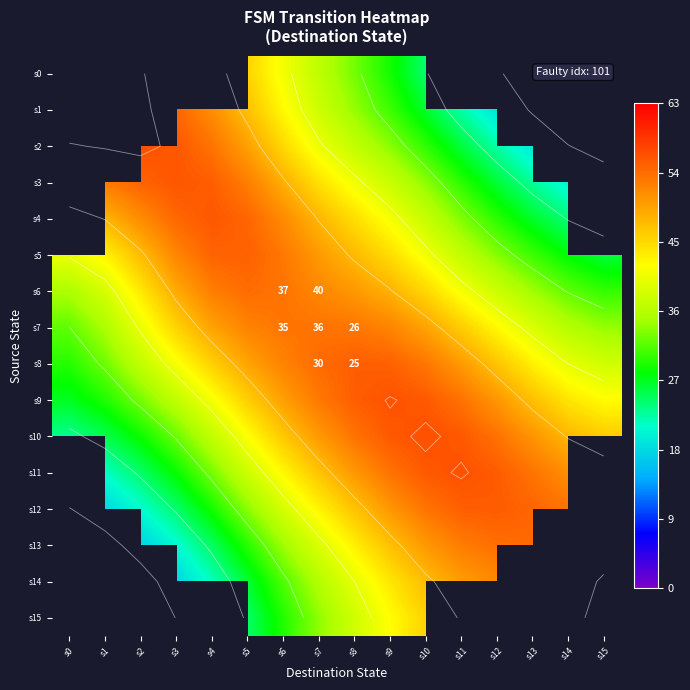

Which category has the highest value in the s6 series?

s5